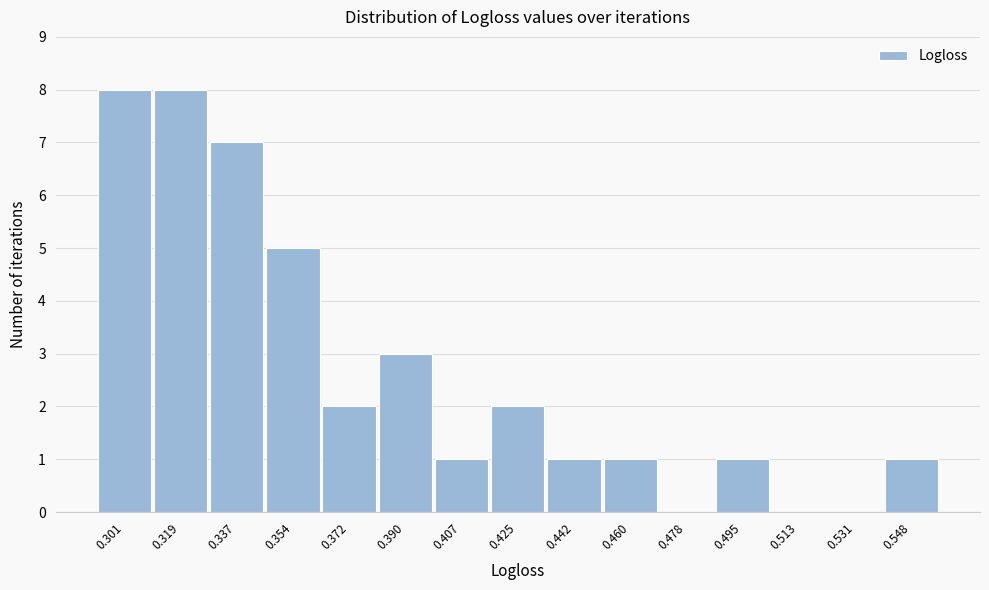

Reading right to left, list all the values displayed in this chart.

0.548=1	0.531=0	0.513=0	0.495=1	0.478=0	0.460=1	0.442=1	0.425=2	0.407=1	0.390=3	0.372=2	0.354=5	0.337=7	0.319=8	0.301=8